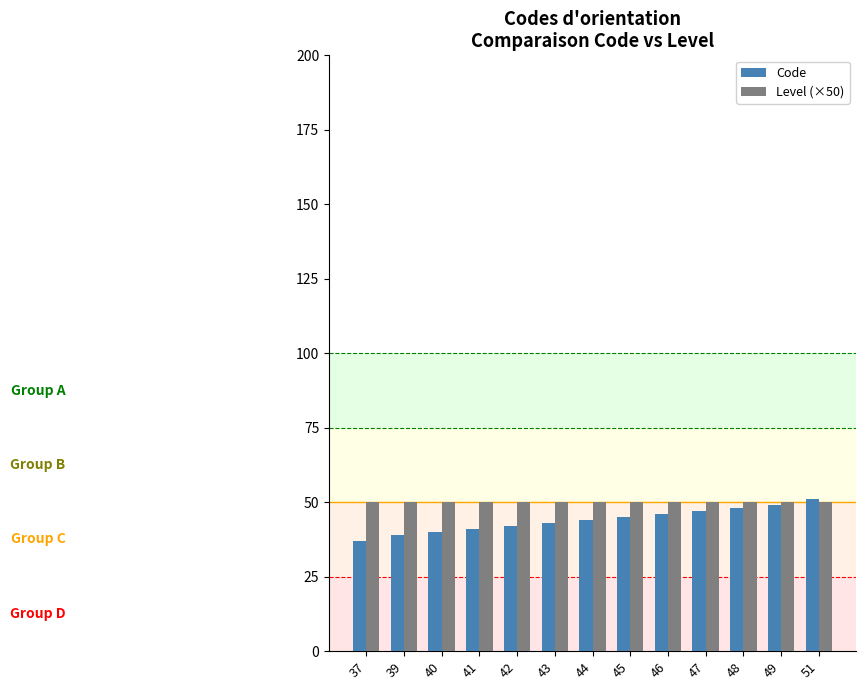

True or false: Code has a value of 40 at 40.

True